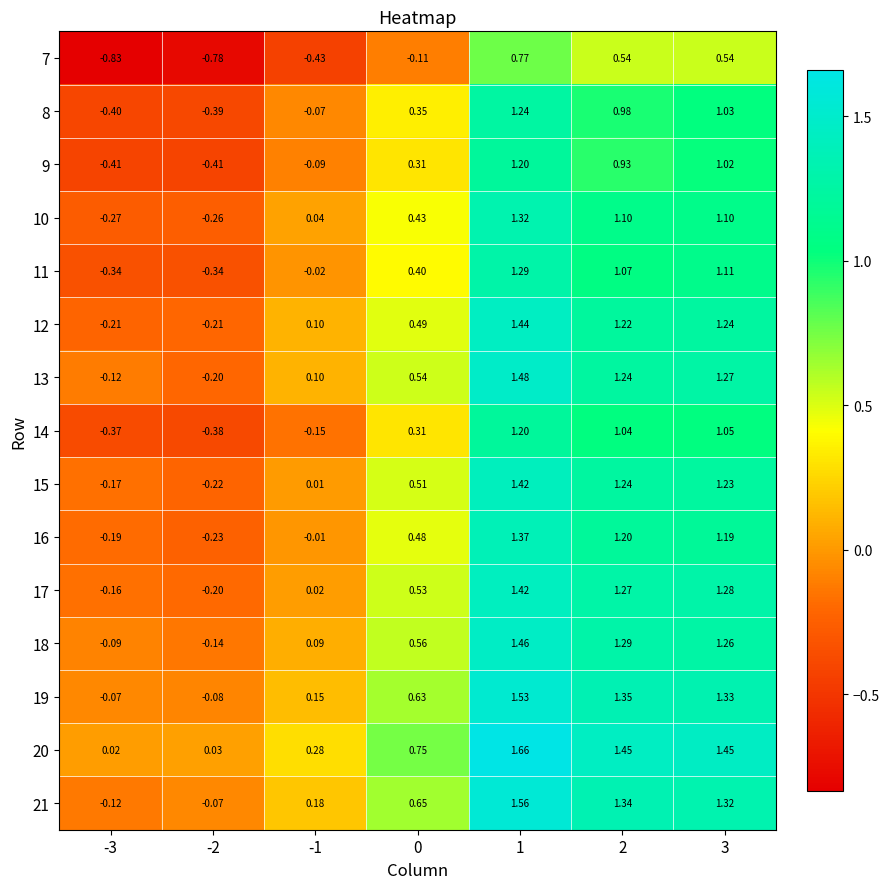

How many values in the 8 series are below 0?

3